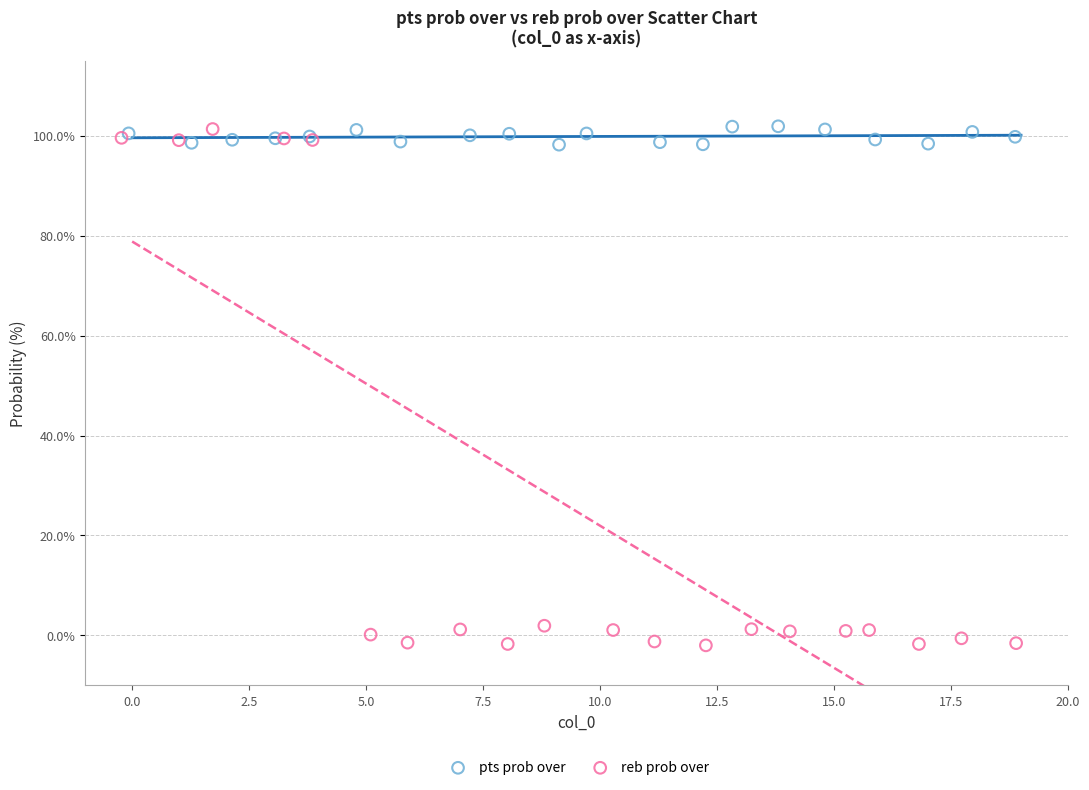

Which series has the widest spread of Y values?

reb prob over